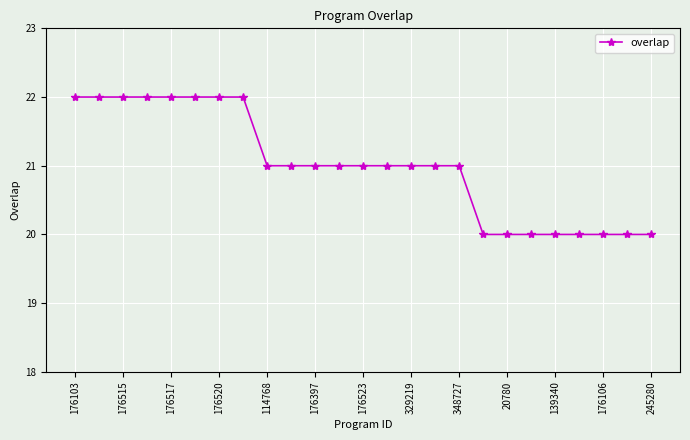

How many distinct data groups are displayed?

1